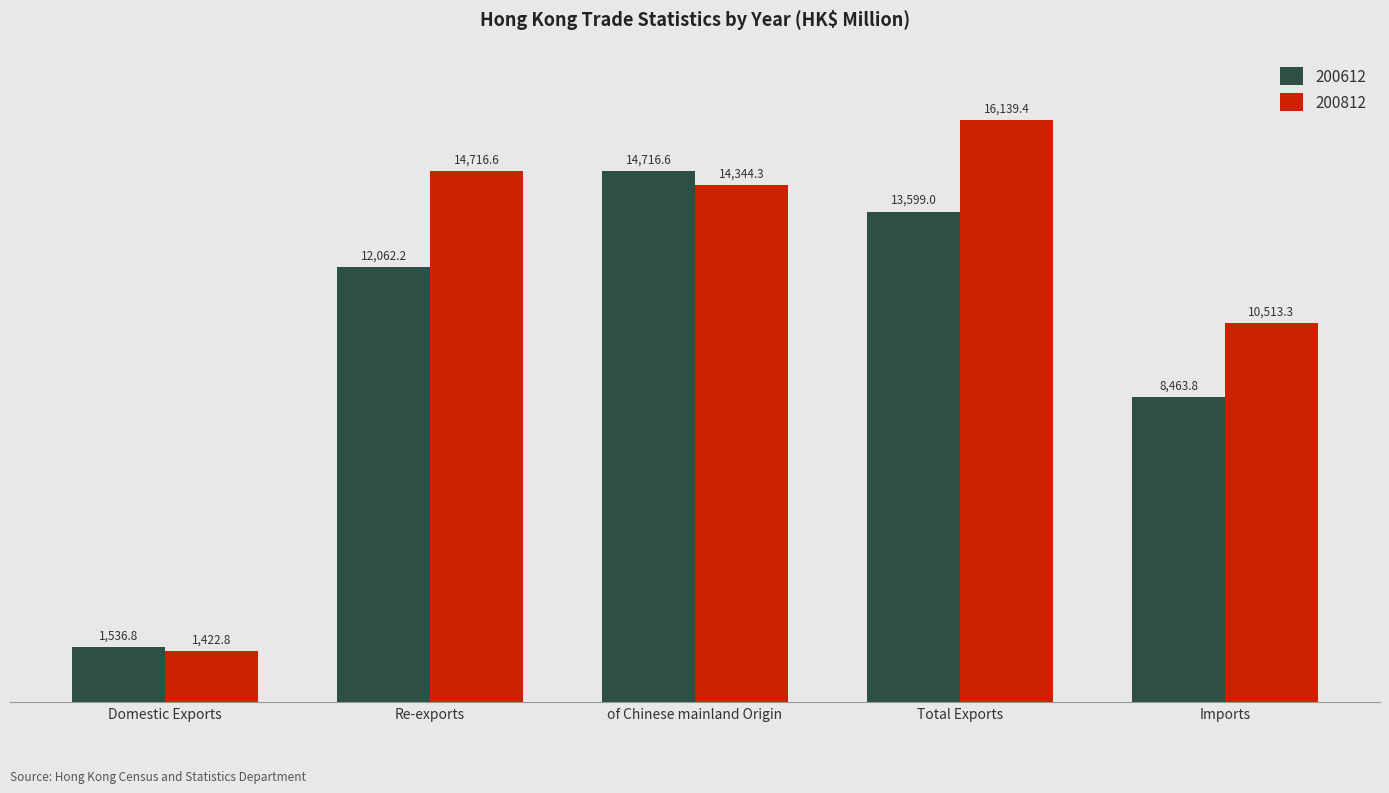

What is the smallest value displayed?

1422.8